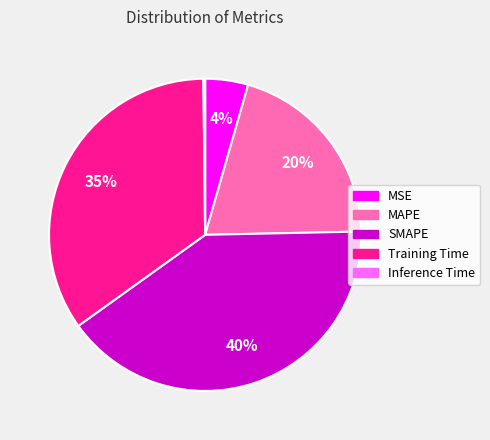

To the nearest percent, what portion does MAPE represent?

20%